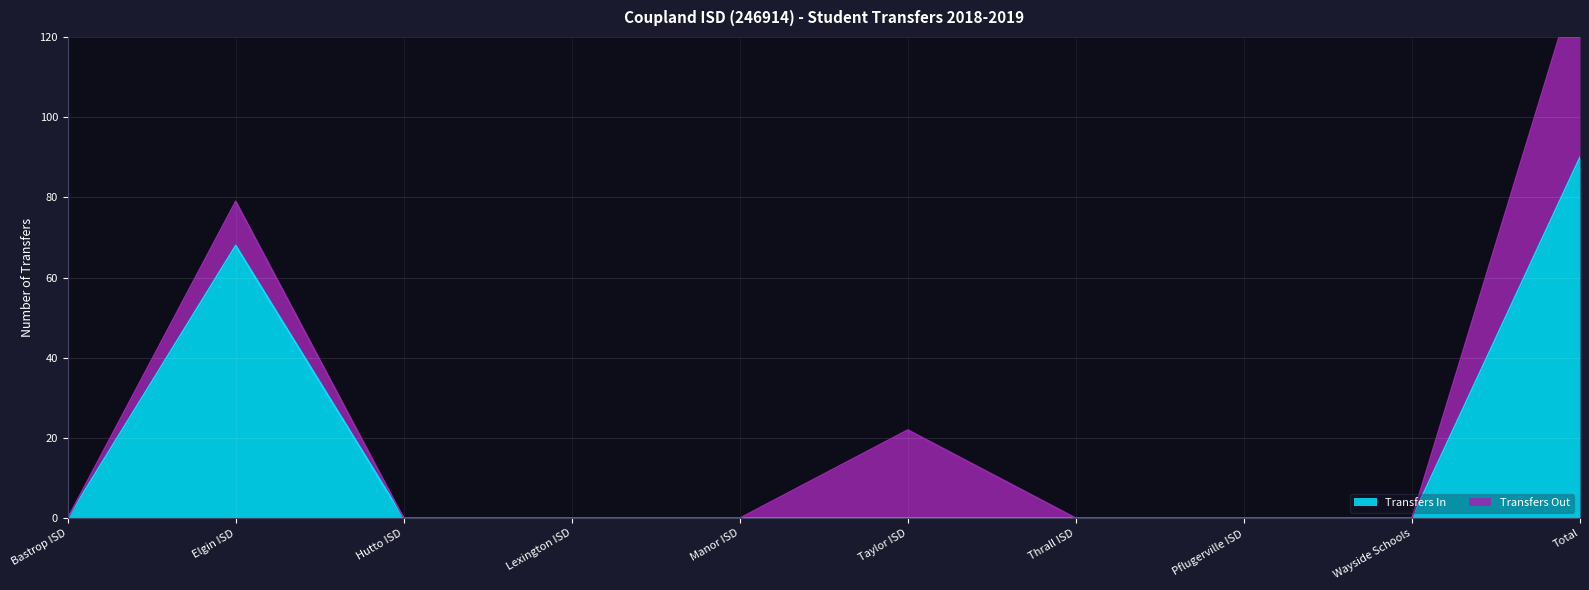

Reading right to left, transcribe all the data shown in this chart.

90	0	0	0	0	0	0	0	68	0